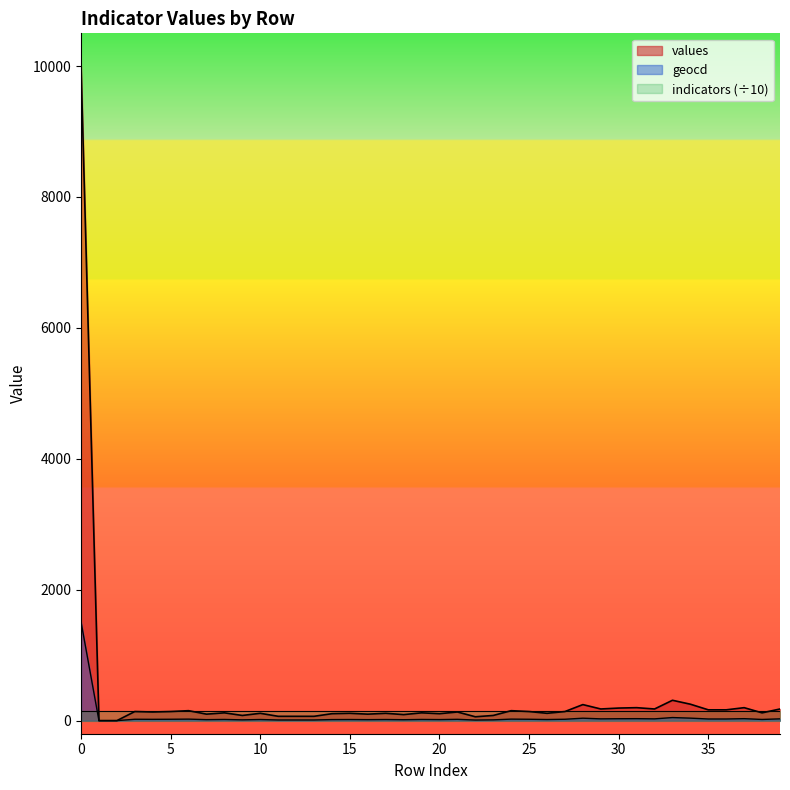

What is the greatest value displayed?

10000.0